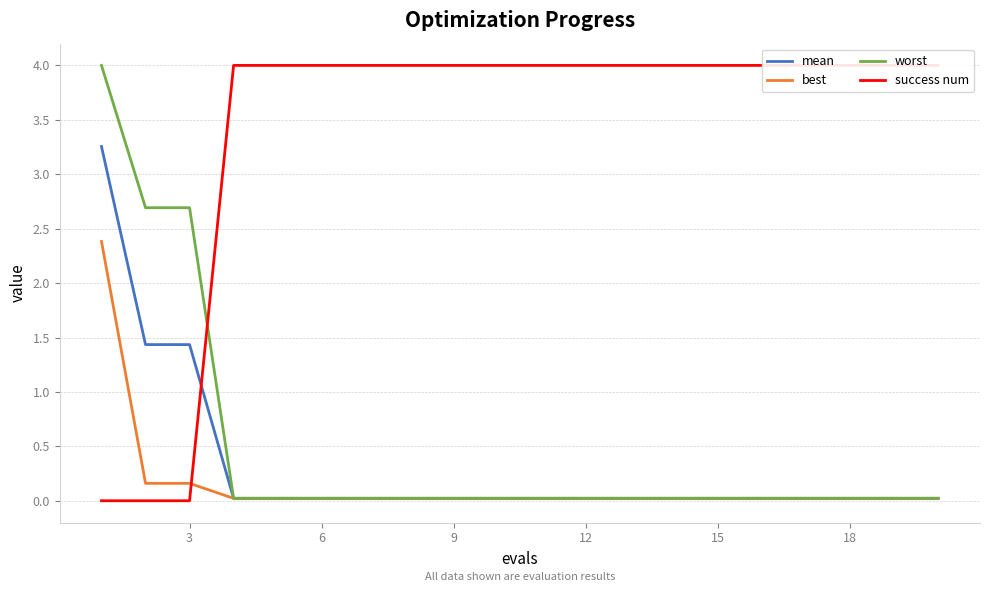

Which series has the widest spread of values?

success num